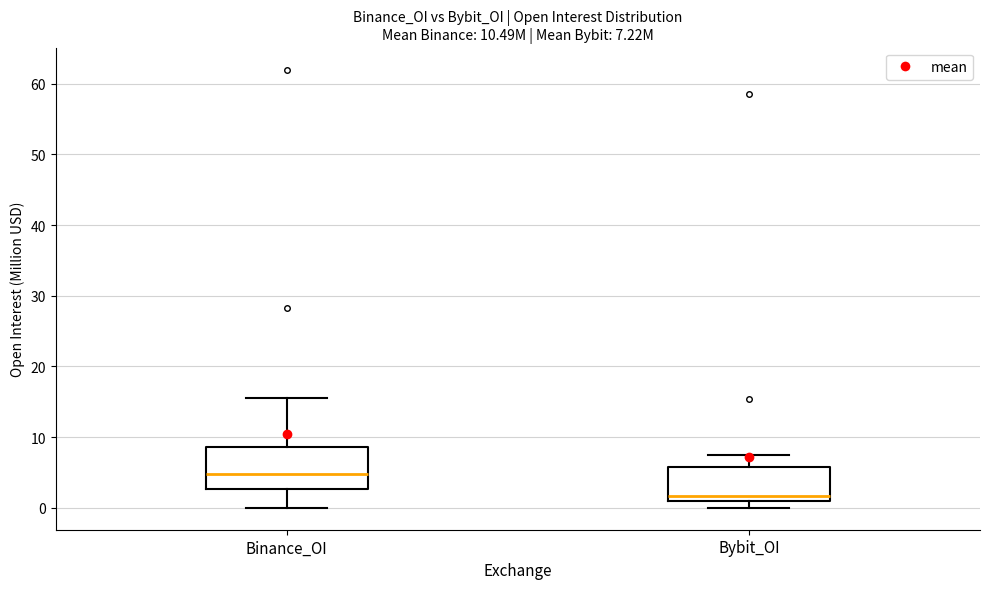

Which box has the lowest median line?

Bybit_OI